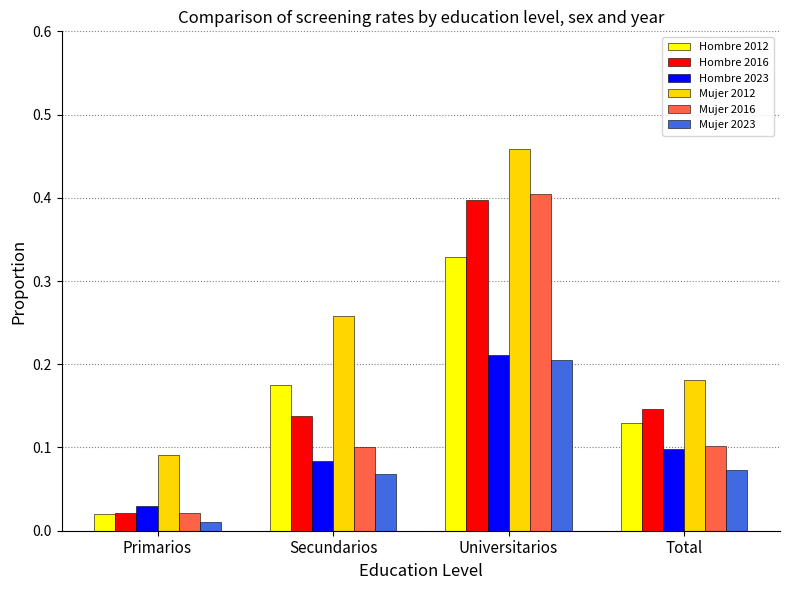

The value of Mujer 2016 at Universitarios is 0.4. True or false?

True